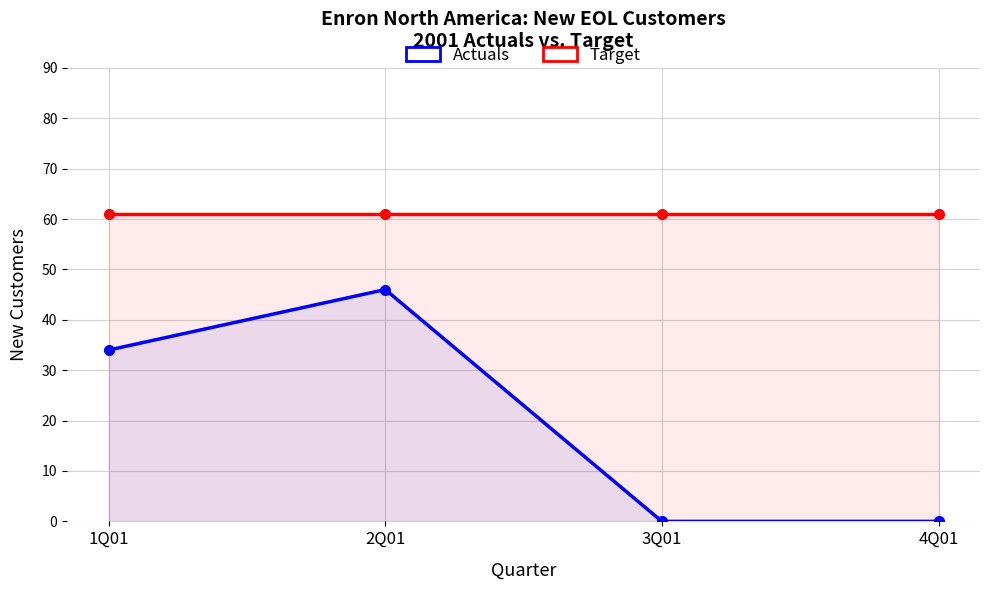

Which category has the lowest value across all series?

3Q01